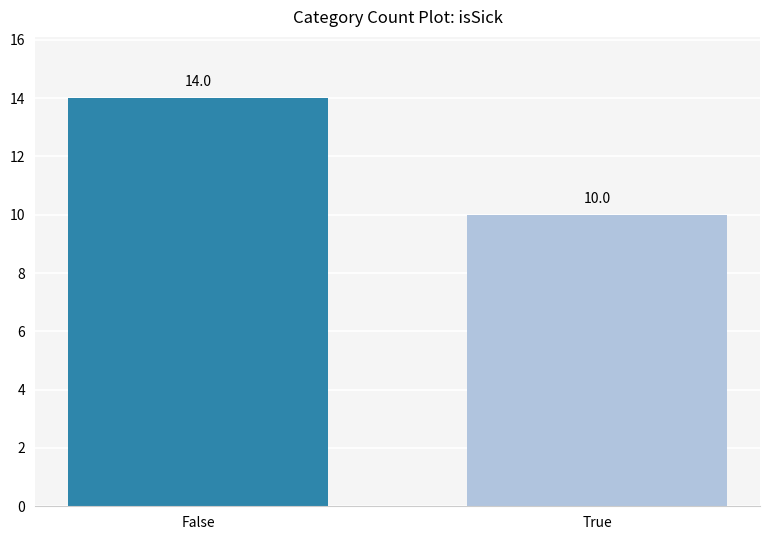

What is the average value?

12